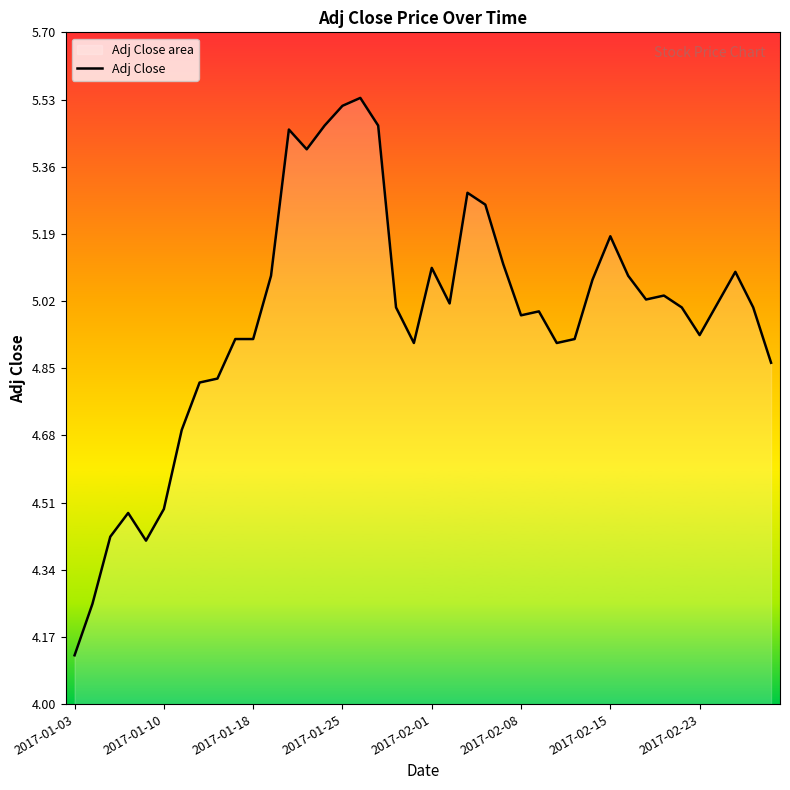

Which label corresponds to the smallest value in the chart?

2017-01-03